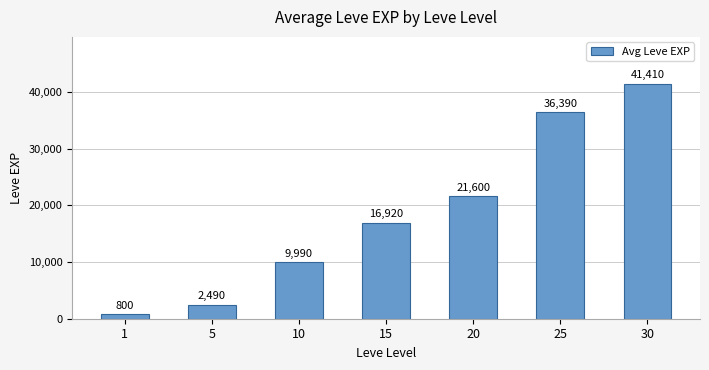

What is the sum of the values at 30 and 20?

63010